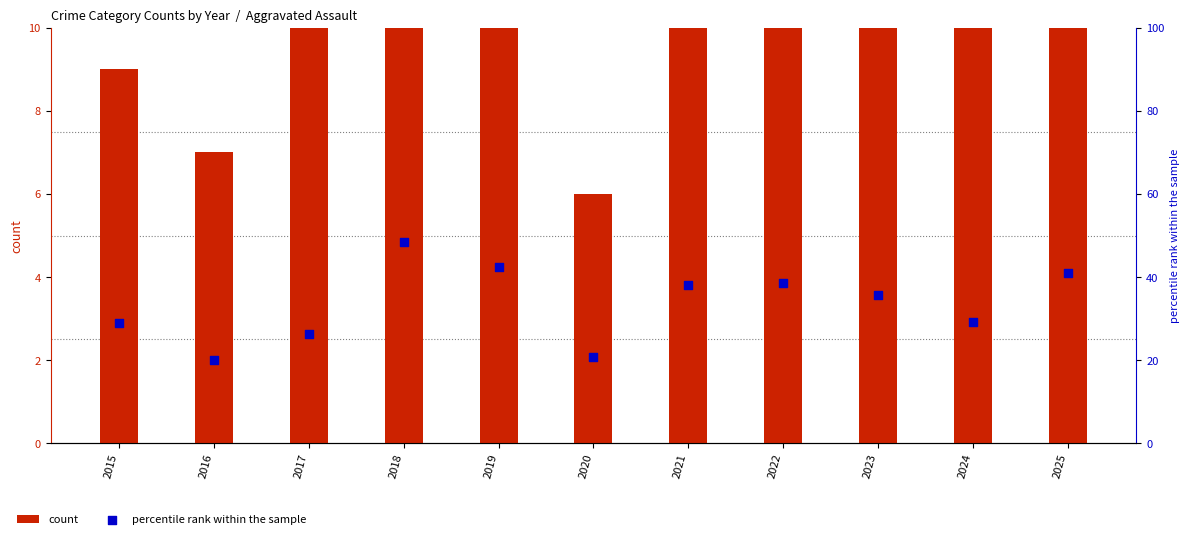

Which series has the largest total across all categories?

percentile rank within the sample